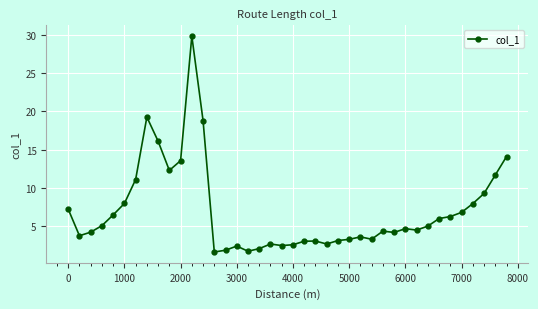

What is the value of the 31st point from the left?

4.7